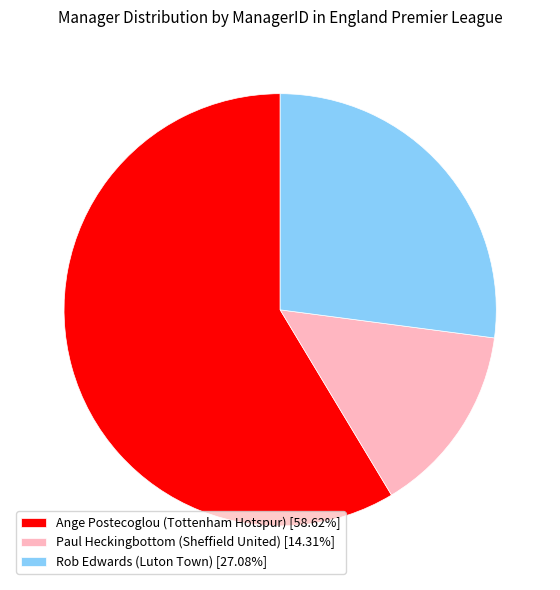

True or false: Ange Postecoglou (Tottenham Hotspur) accounts for 59% of the total.

True